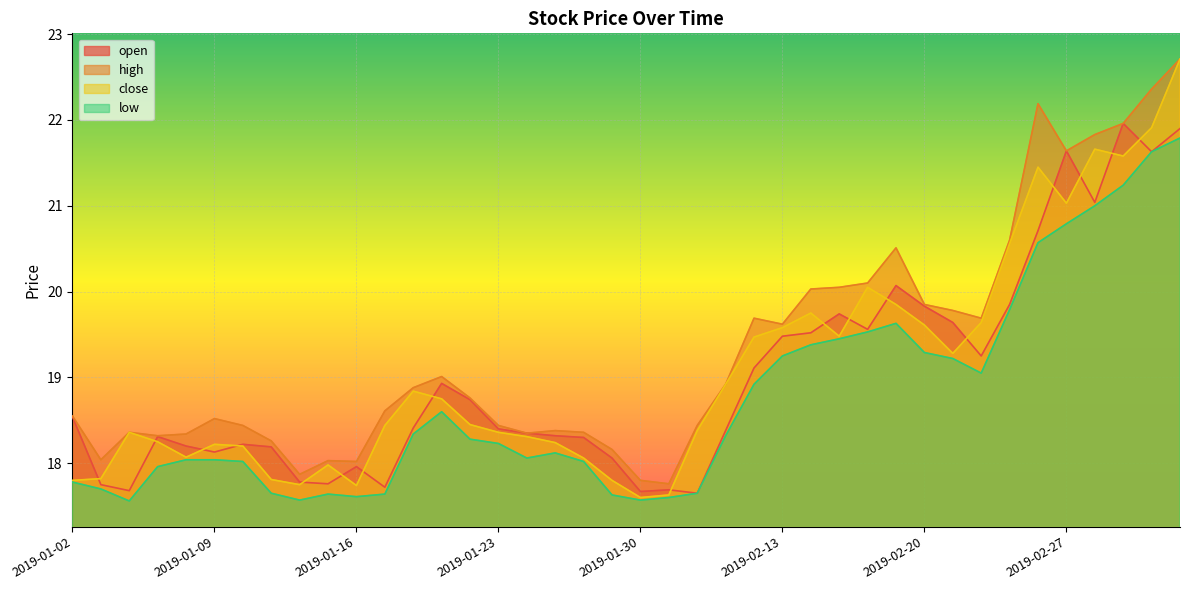

What is the label of the 37th point from the right?

2019-01-07